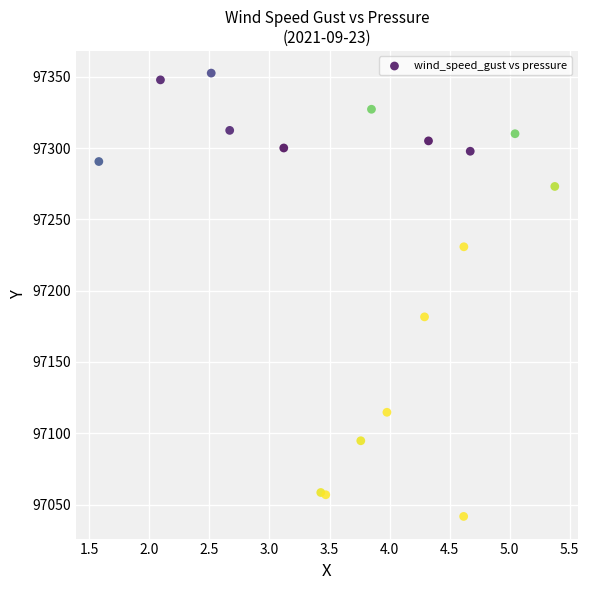

What Y value in the scatter plot is closest to 97197?

97181.6